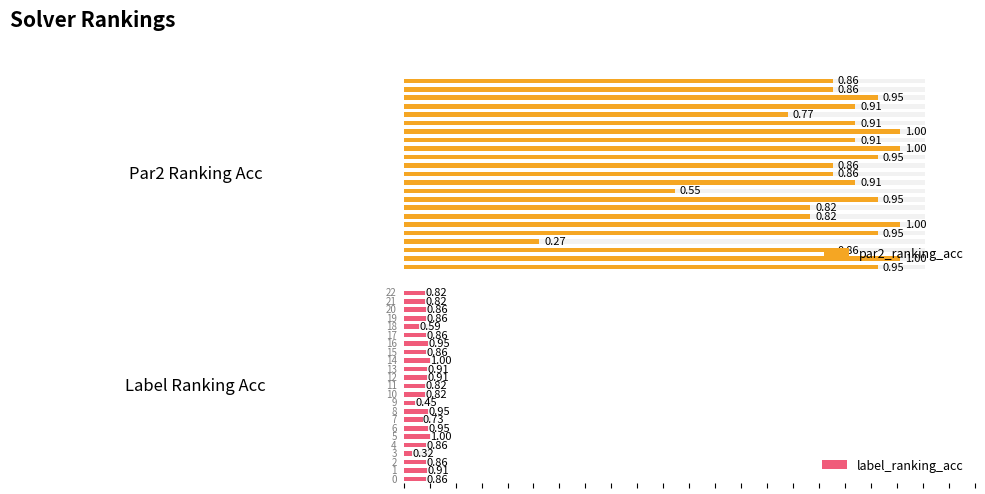

What is the value of the label_ranking_acc bar at the 19th from the left?

0.6